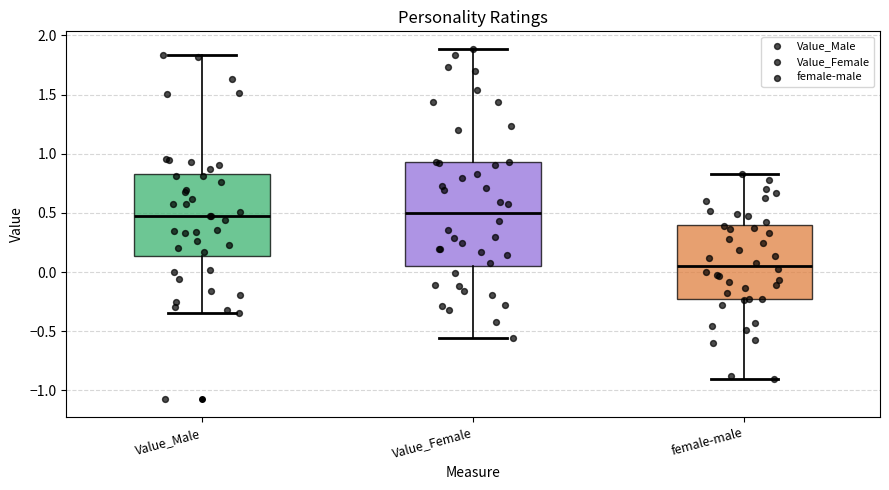

Which box is the tallest, from its lower edge to its upper edge?

Value_Female